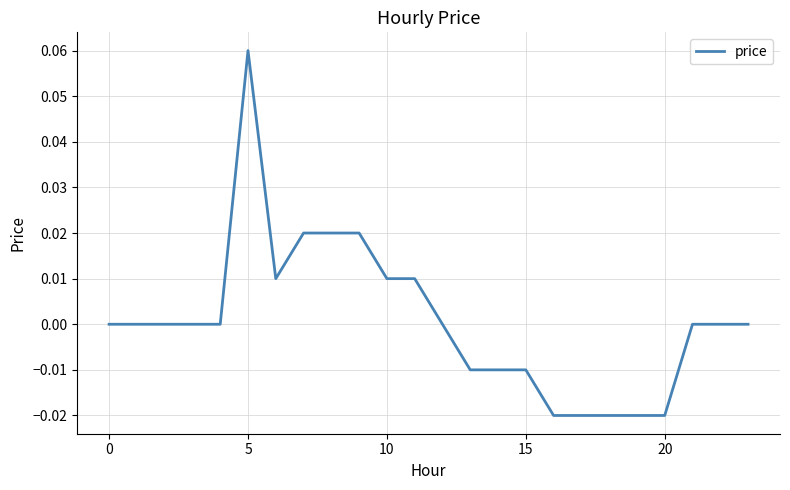

Does the chart have visible grid lines?

Yes